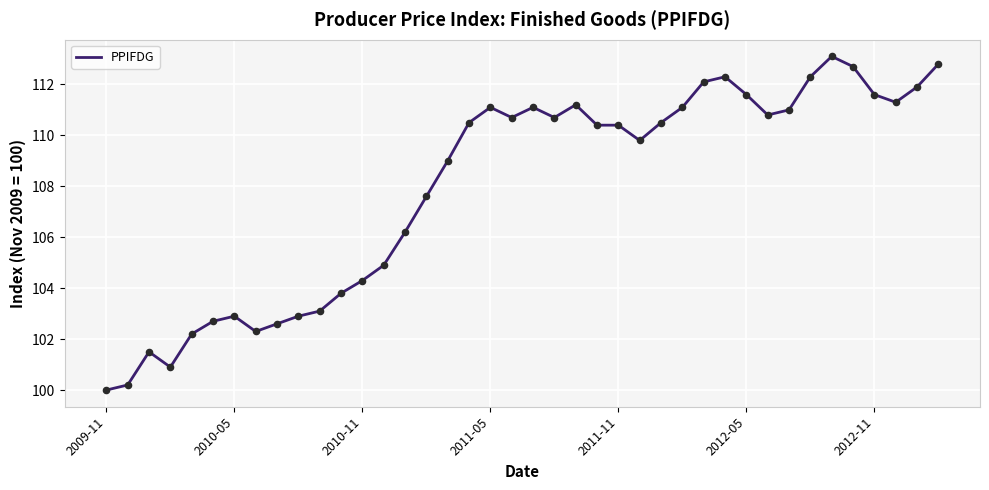

What is the difference between the maximum and minimum values?

13.1